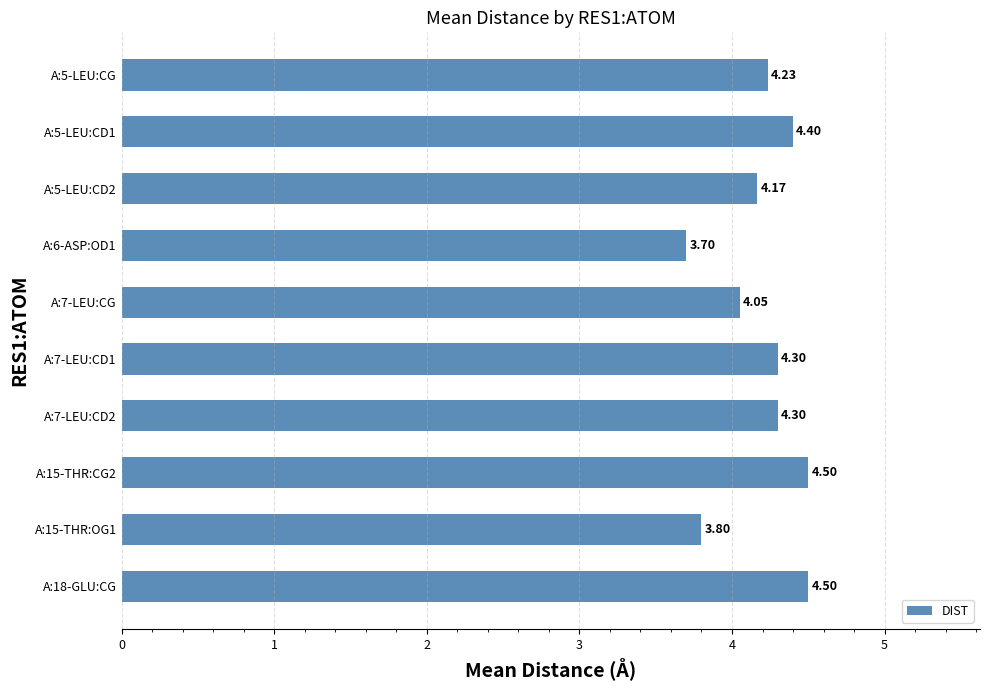

What is the difference between the maximum and second lowest values?

0.7